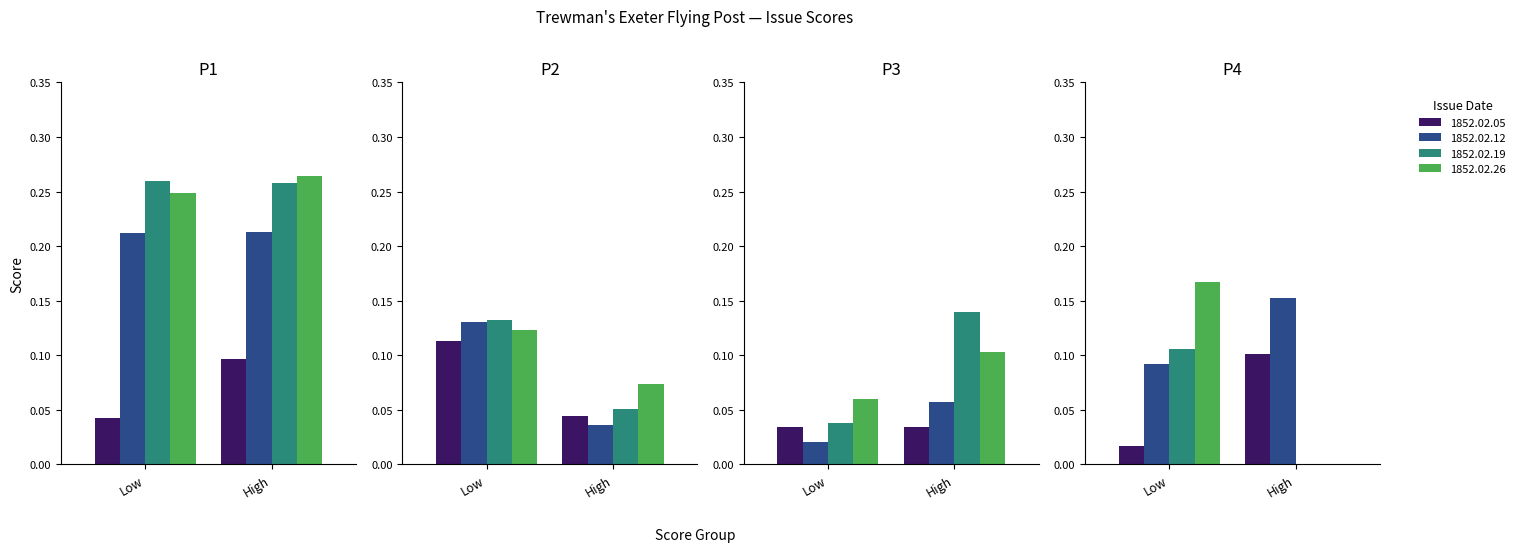

Rank the series by their maximum value, from highest to lowest.

1852.02.26, 1852.02.19, 1852.02.12, 1852.02.05